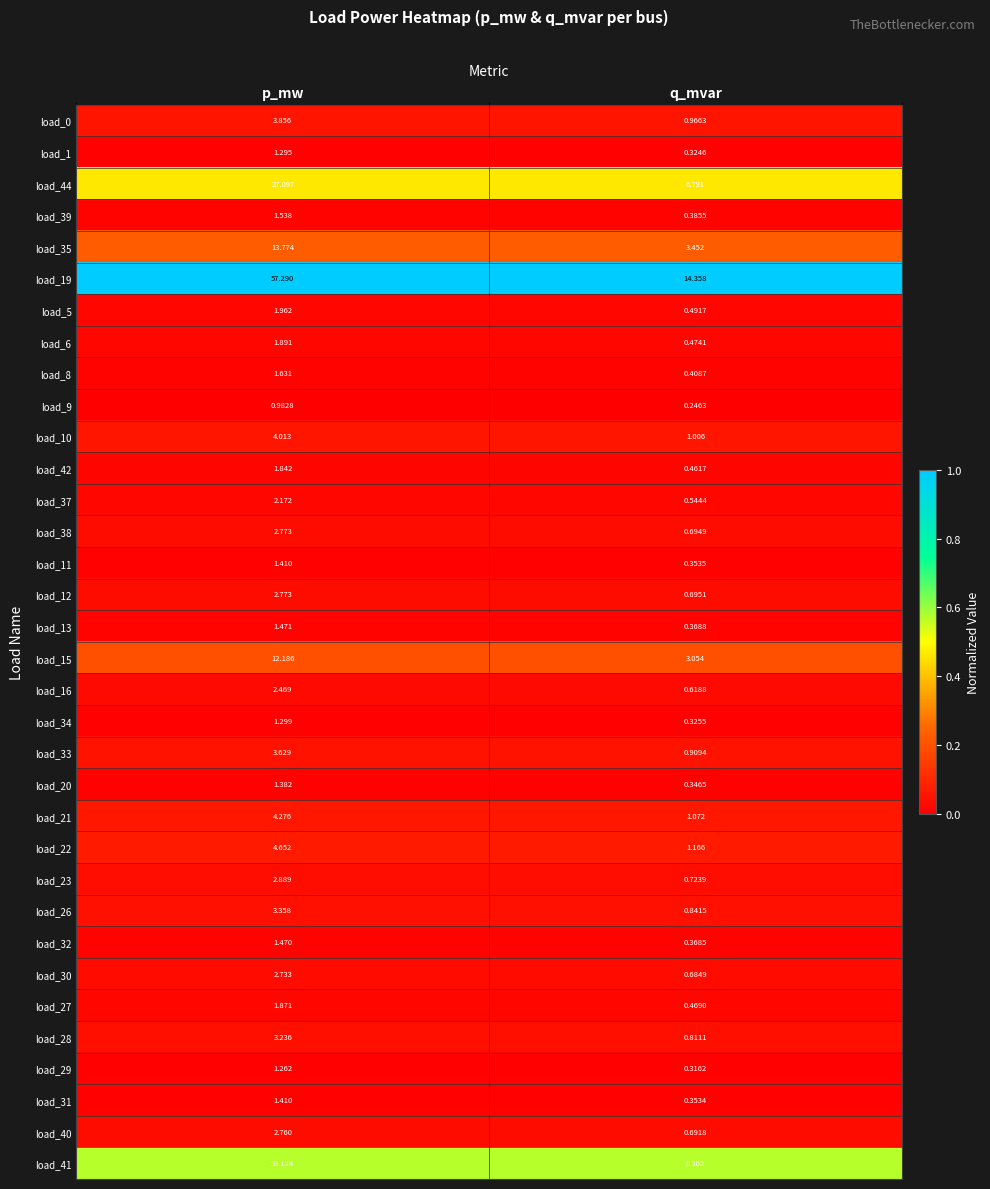

Which series has the largest range (max minus min)?

load_19